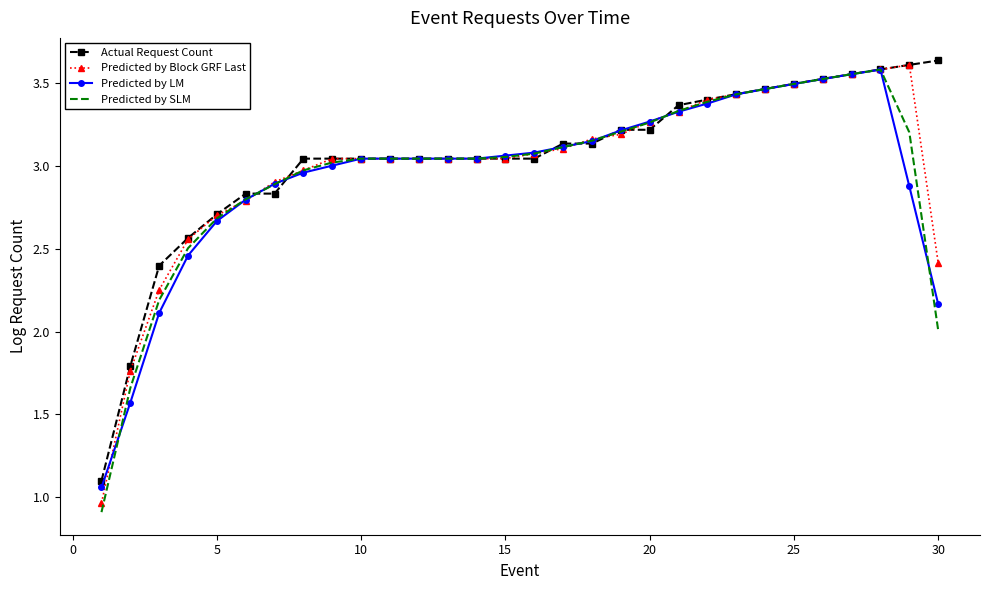

What is the minimum value shown in the chart?

0.9